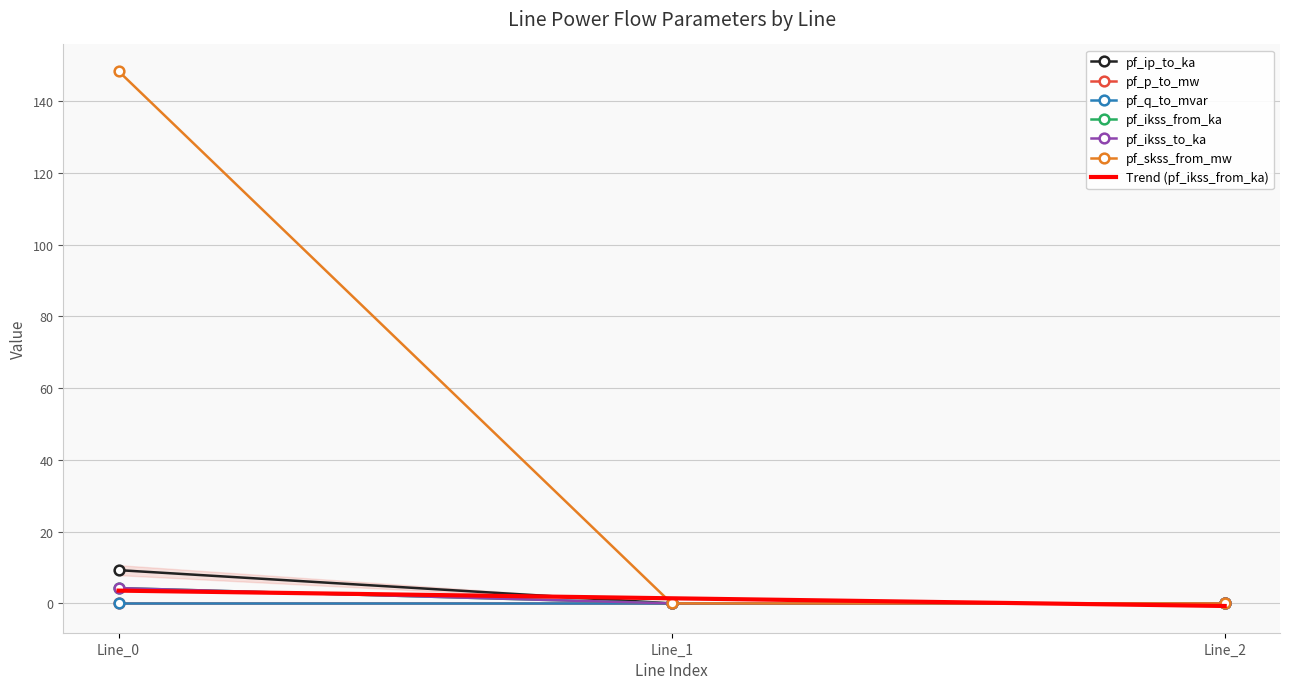

At Line_2, list the series in order from smallest to largest.

pf_ikss_from_ka, pf_q_to_mvar, pf_ikss_to_ka, pf_skss_from_mw, pf_ip_to_ka, pf_p_to_mw